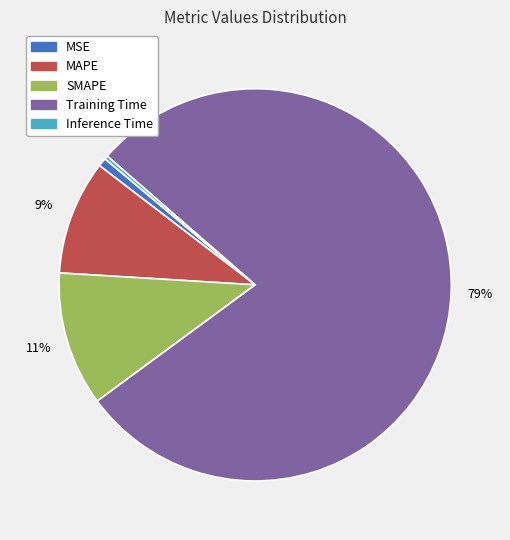

Combined, do Training Time and MAPE account for over 50%?

Yes